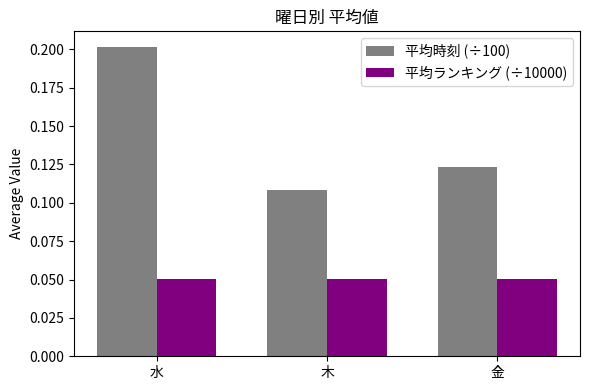

Which series has the largest total across all categories?

平均時刻 (÷100)